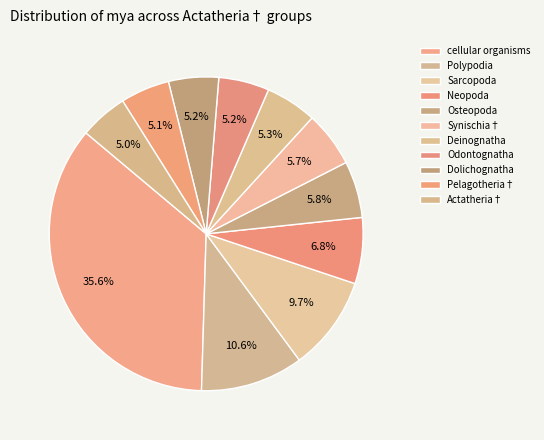

What percentage do cellular organisms and Actatheria† together represent?

40.6%